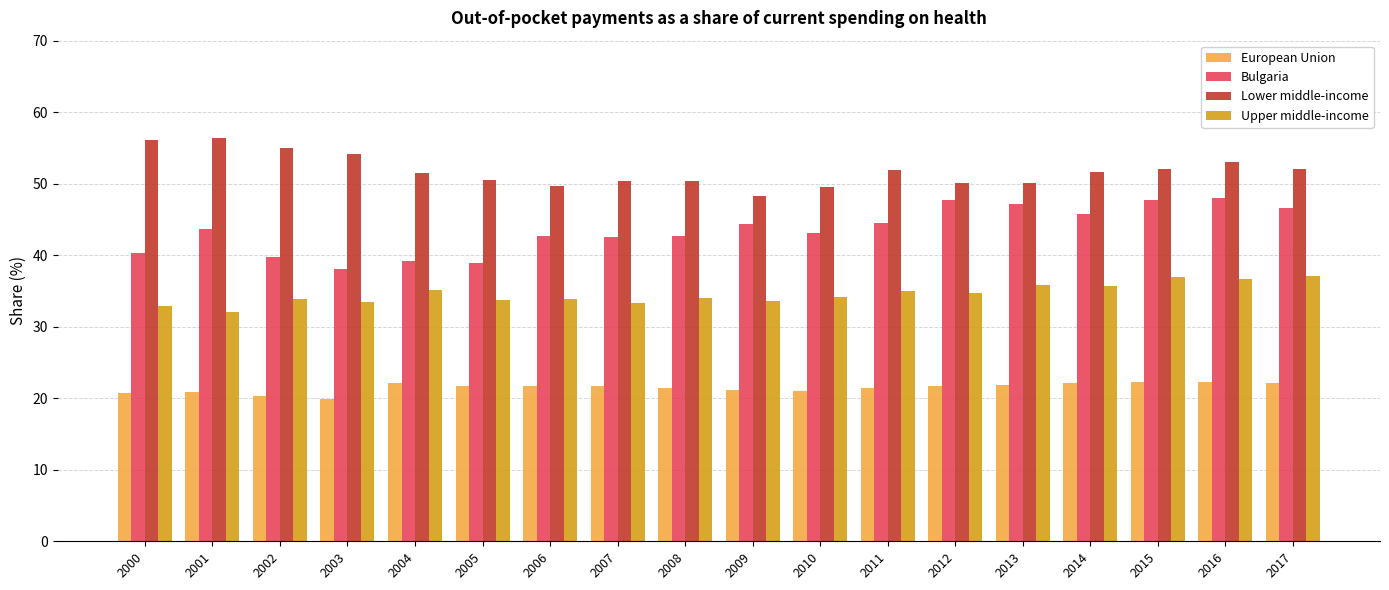

What is the difference between the maximum and minimum values in the Upper middle-income series?

5.0